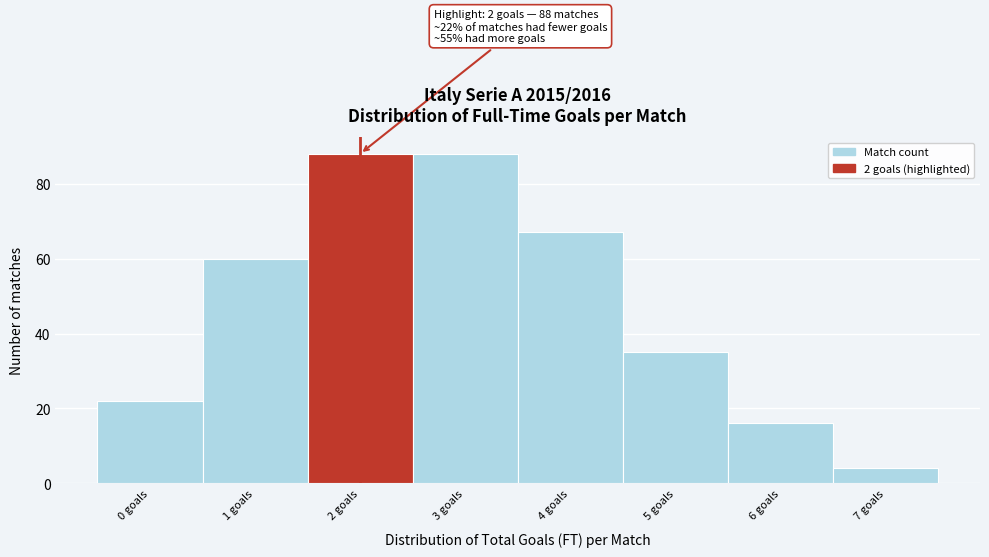

Reading left to right, transcribe all the data shown in this chart.

22	60	88	88	67	35	16	4